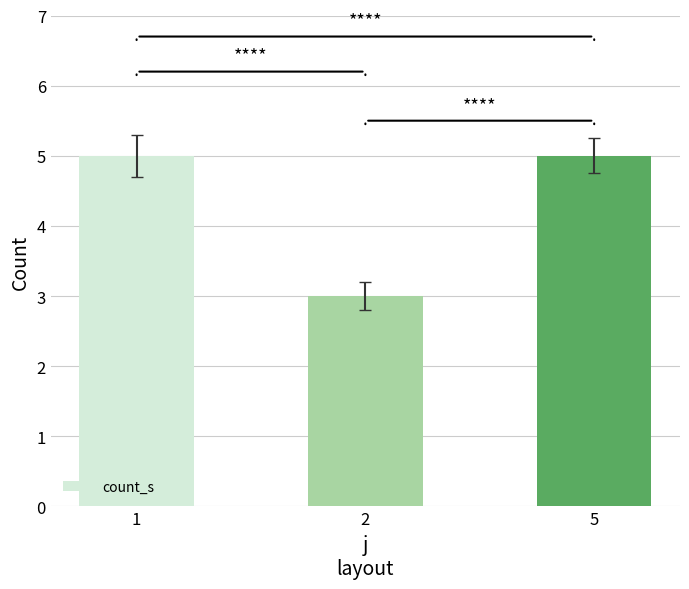

The chart shows a value of 5 at 1. True or false?

True